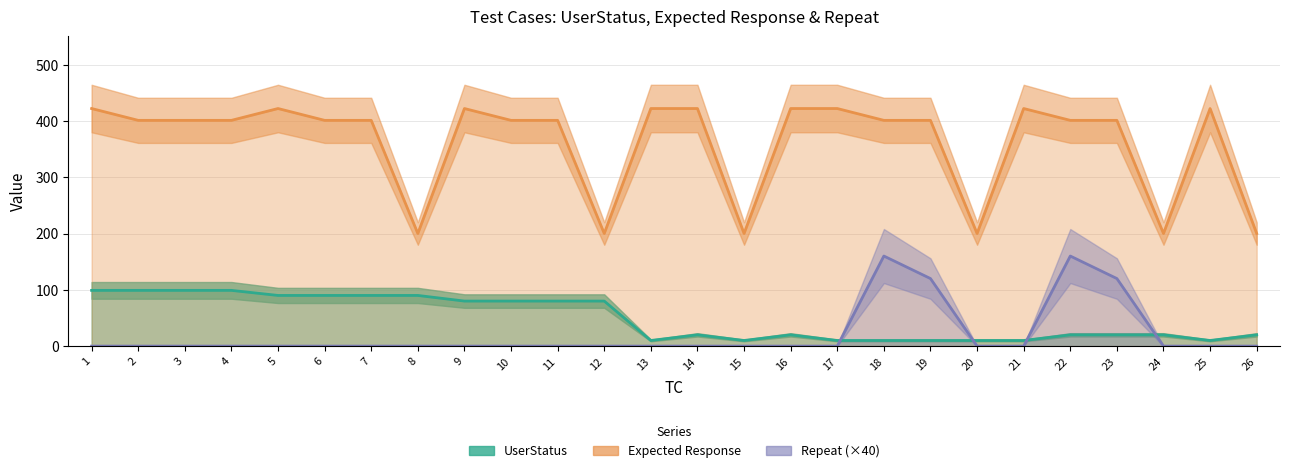

Which has a higher value, 10 or 4?

4